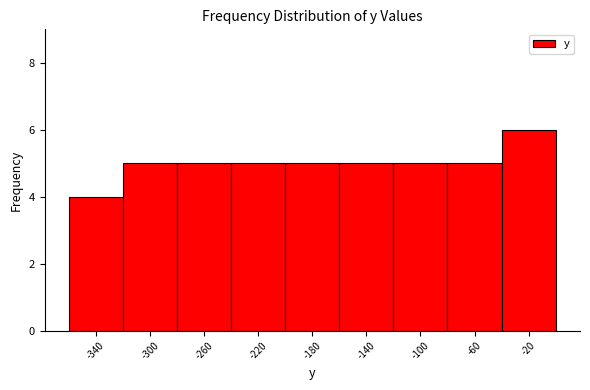

Over which range of the x-axis is the bar tallest?

-40 to 0